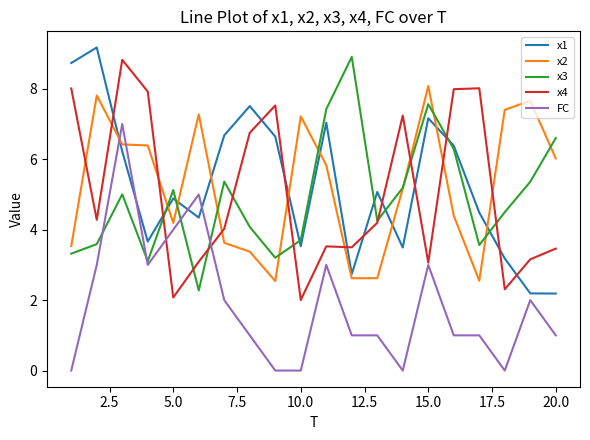

After their last crossing, which series has the higher values: x2 or FC?

x2